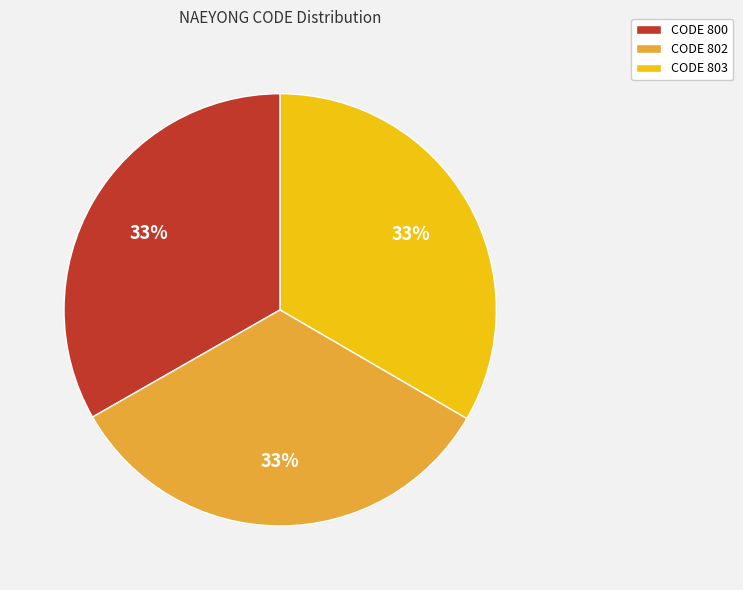

To the nearest percent, what percentage of the pie is CODE 802?

33%